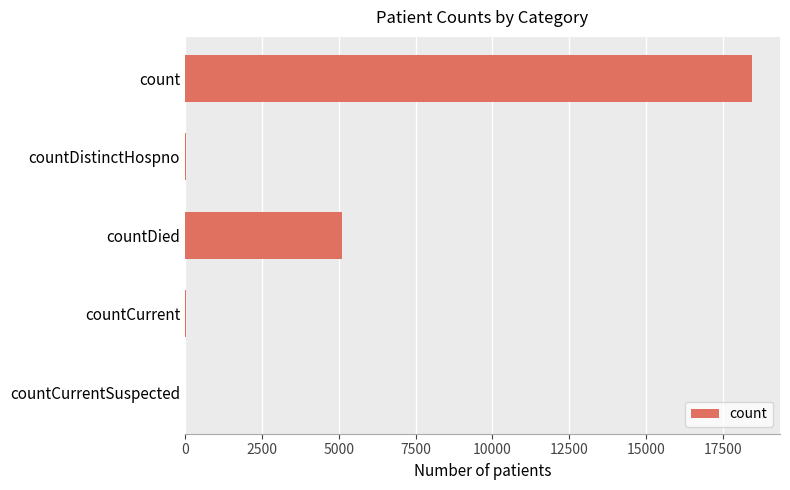

What is the maximum value shown in the chart?

18428